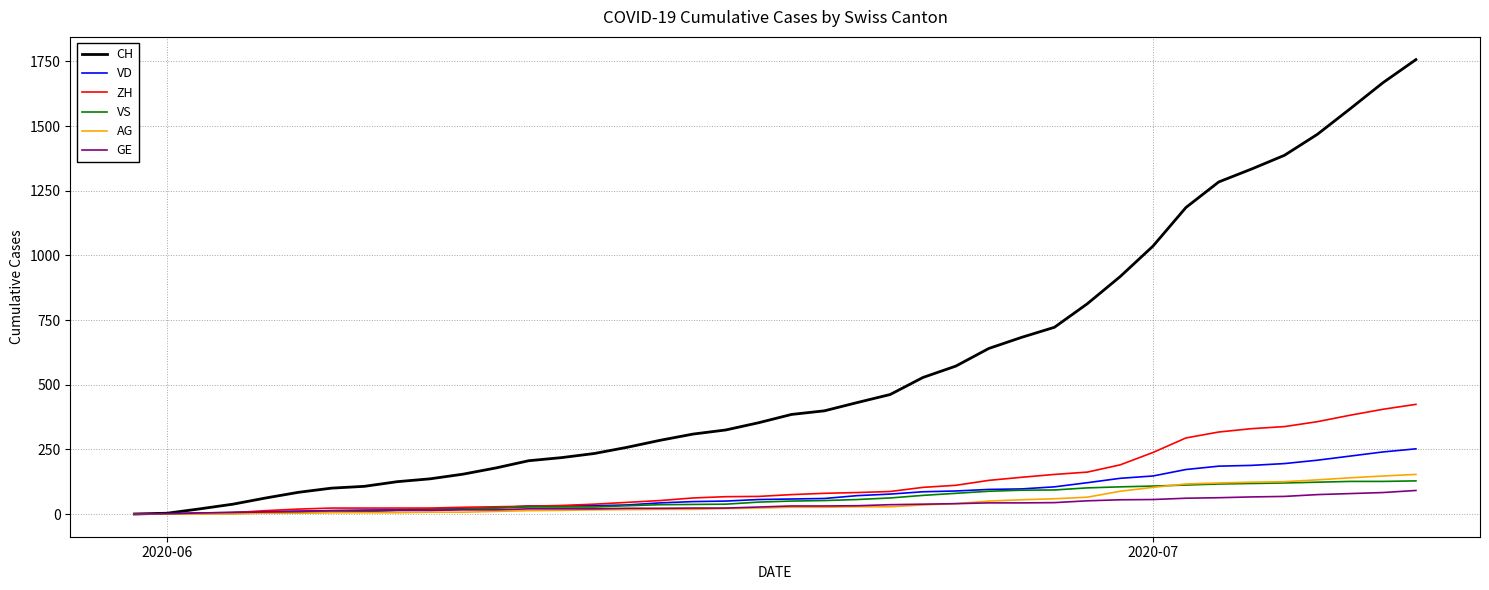

What is the difference between the maximum and second lowest values in the VD series?

252